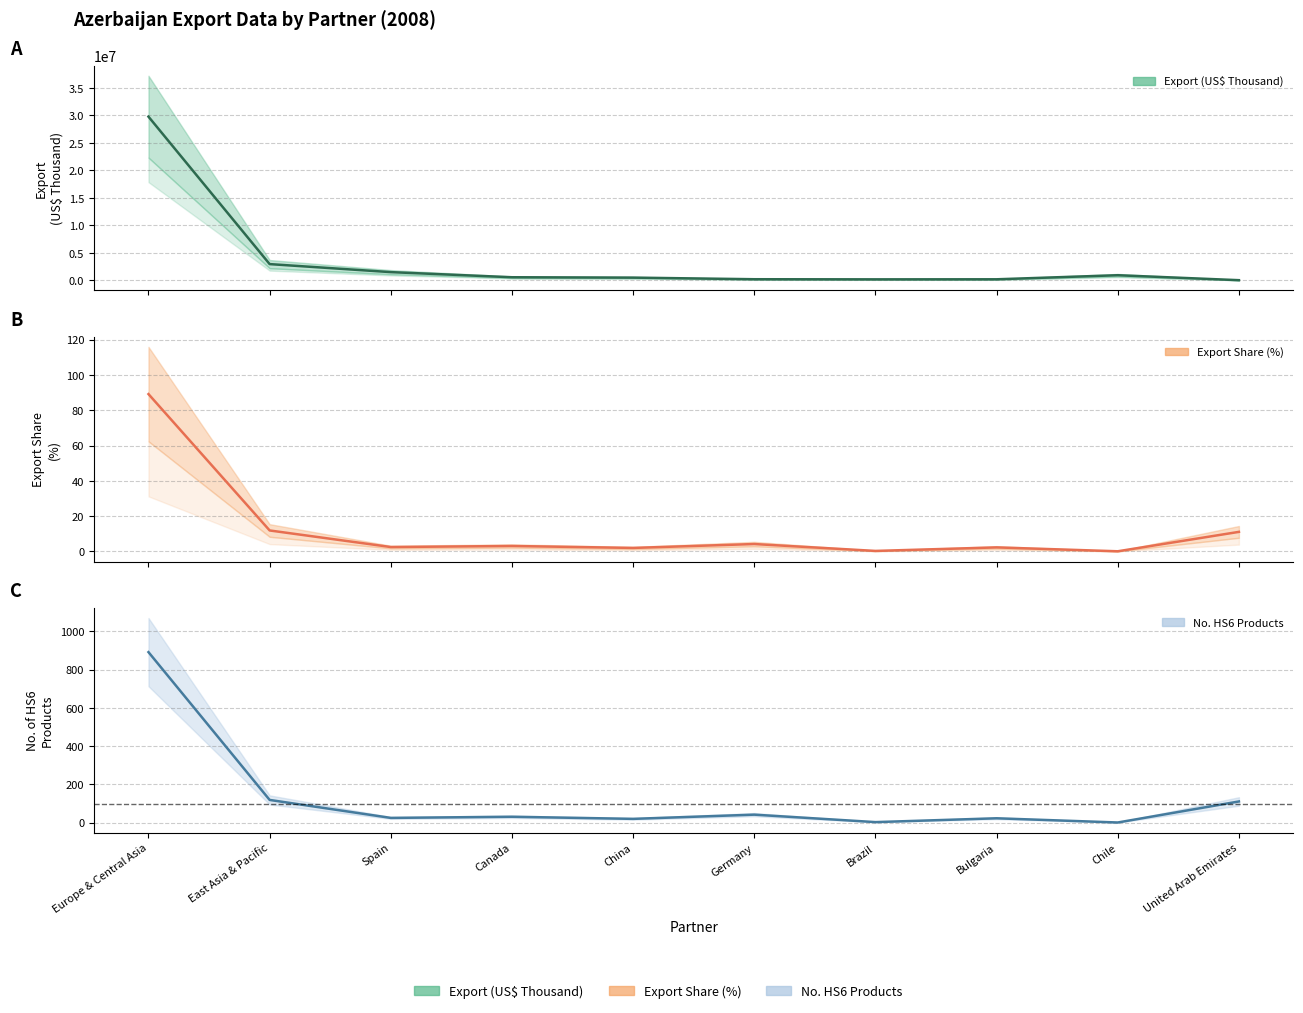

How many lines are shown in the chart?

3